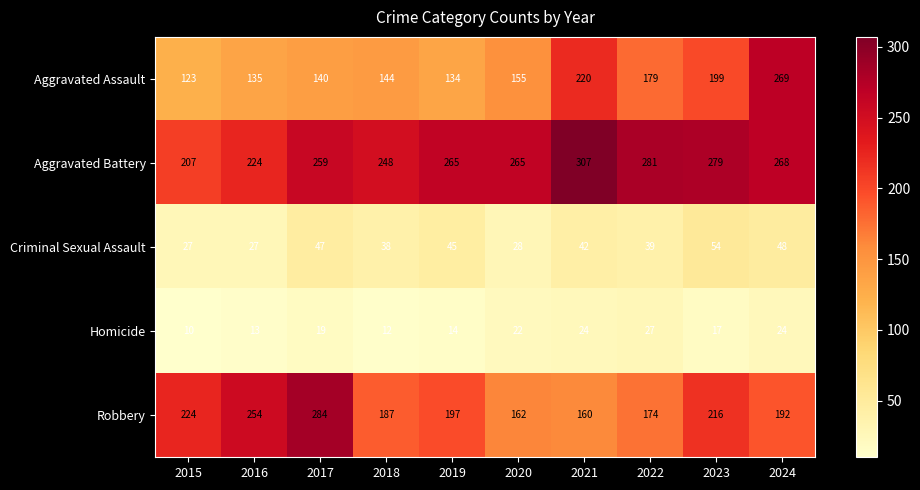

At how many categories does at least one series exceed 120?

10